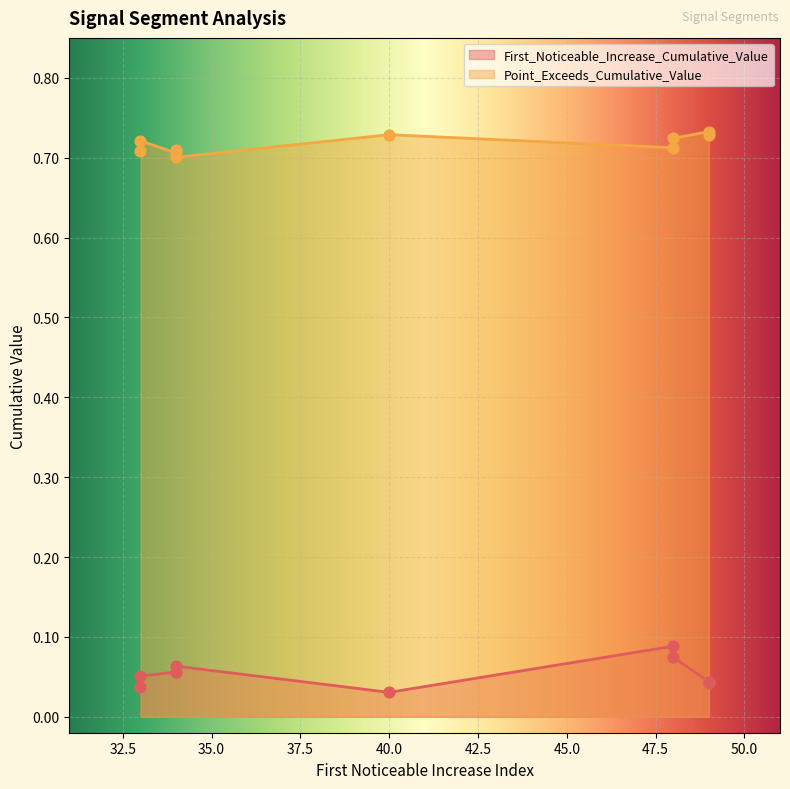

Which series has the largest Y range (max minus min)?

First_Noticeable_Increase_Cumulative_Value